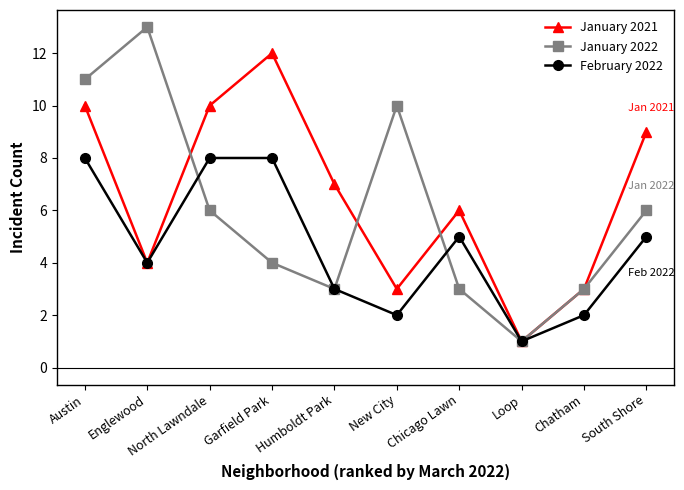

What is the approximate value of February 2022 at New City?

2